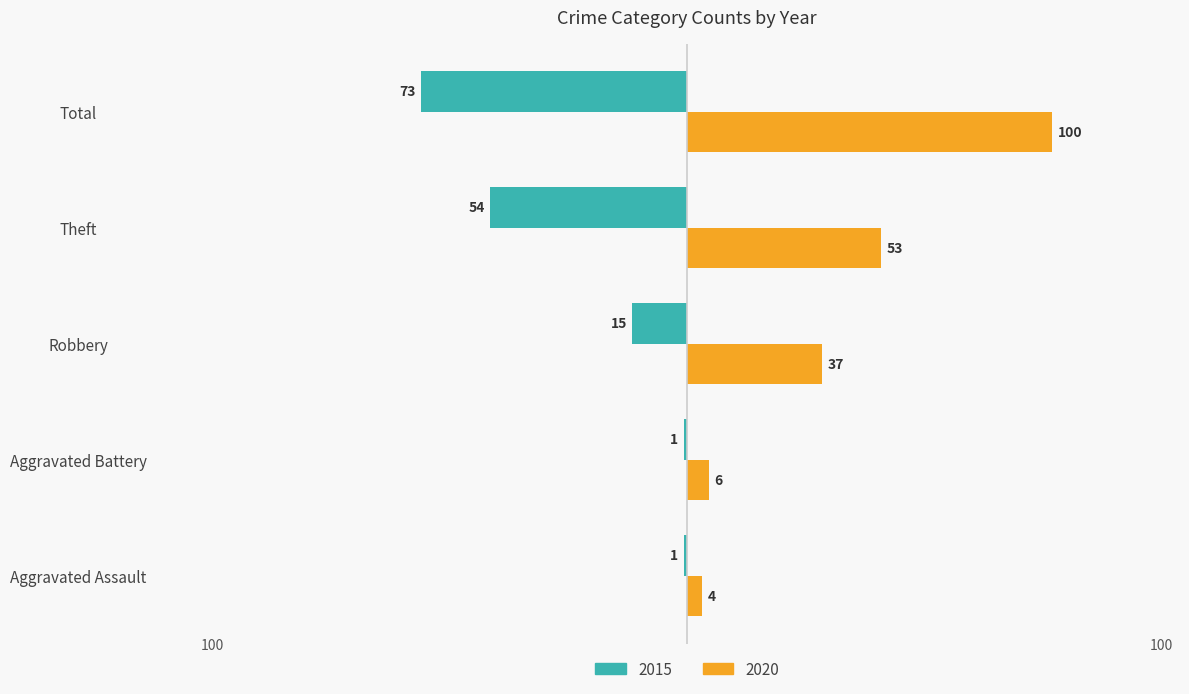

Rank the series by their maximum value, from highest to lowest.

2020, 2015